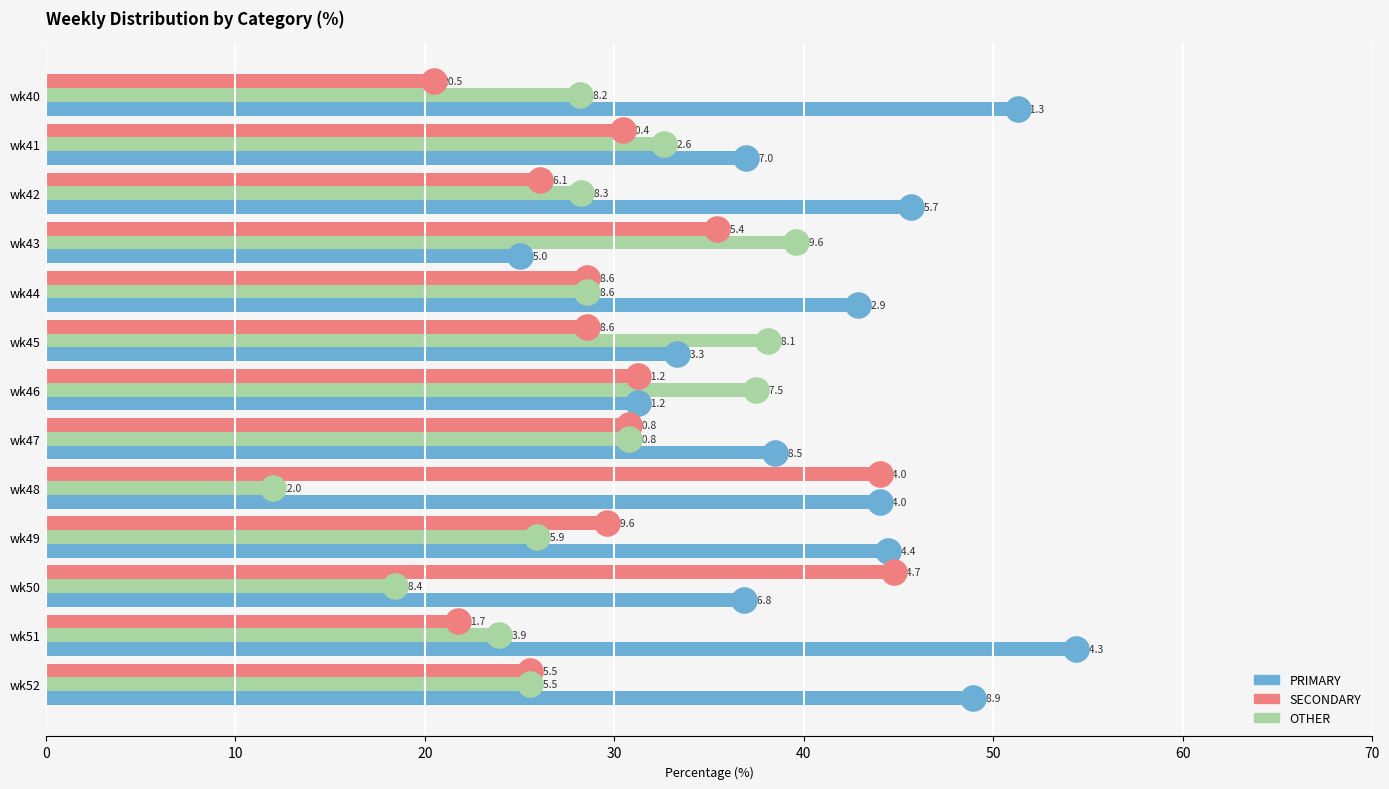

The value of SECONDARY at wk40 is 27.4. True or false?

False